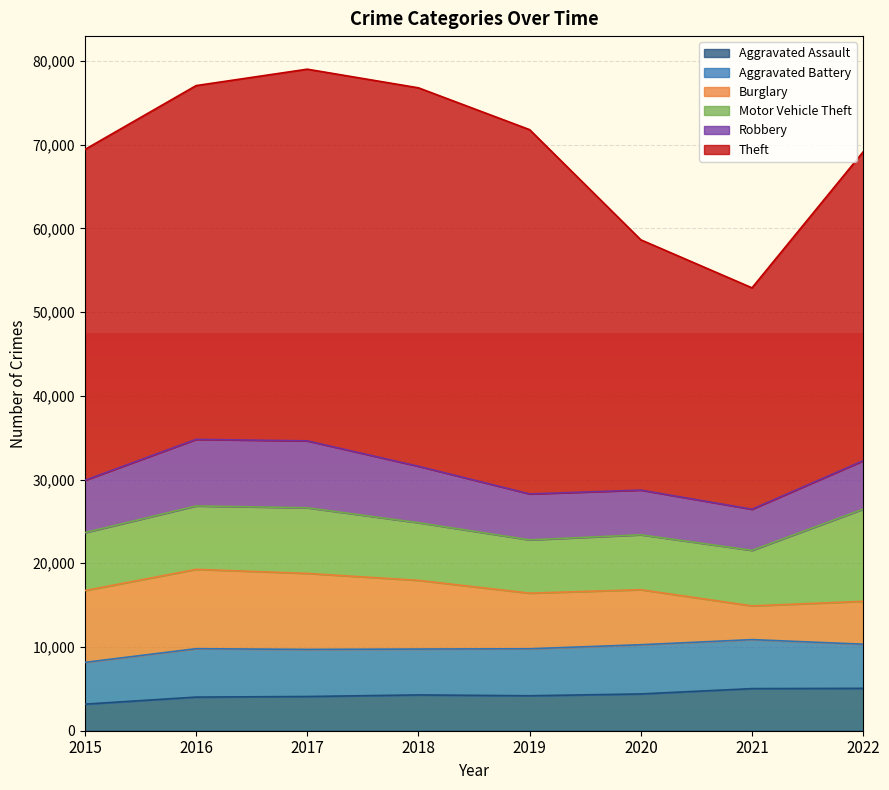

The Burglary series shows 4028 at 2021. True or false?

True